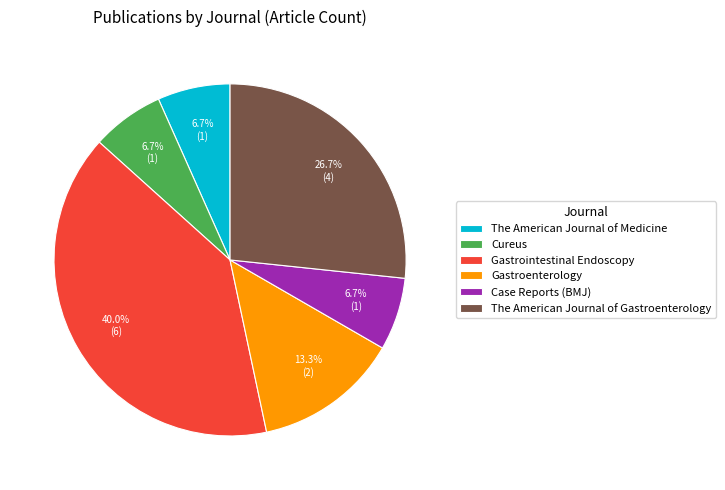

How many segments does this pie chart have?

6